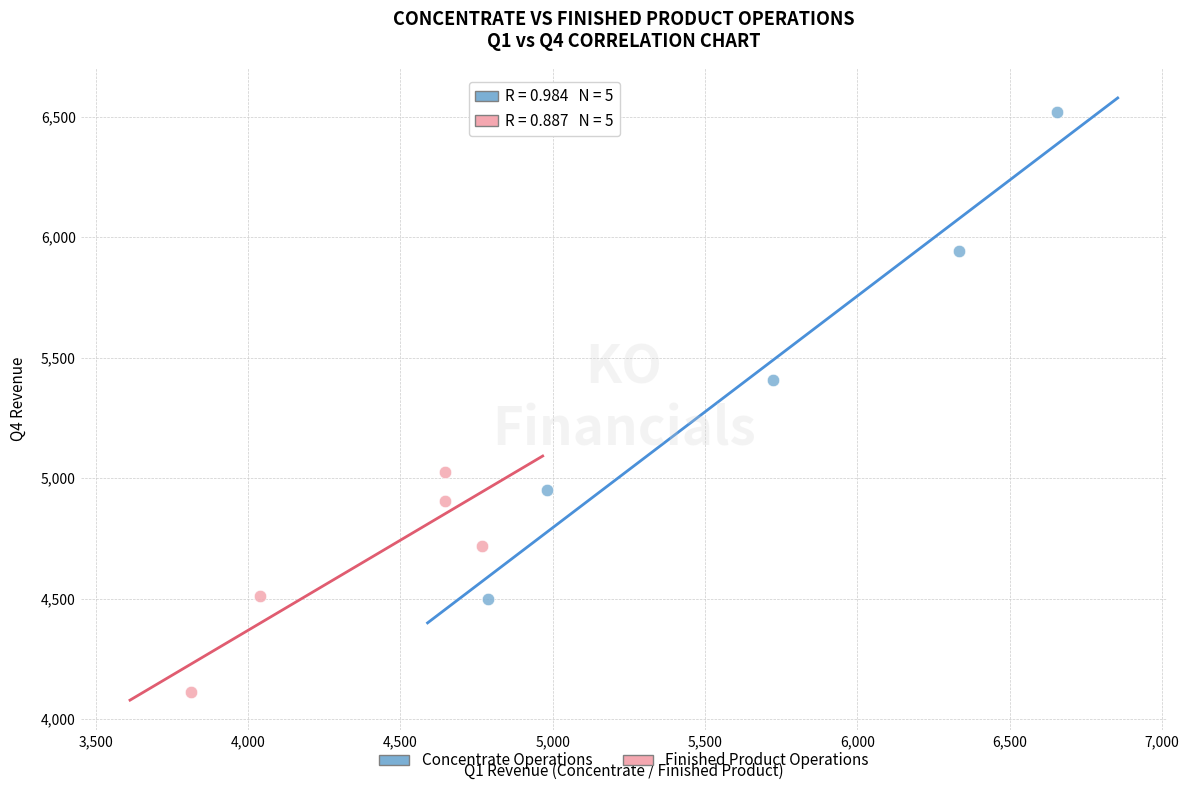

Which series reaches the minimum Y coordinate?

Finished Product Operations